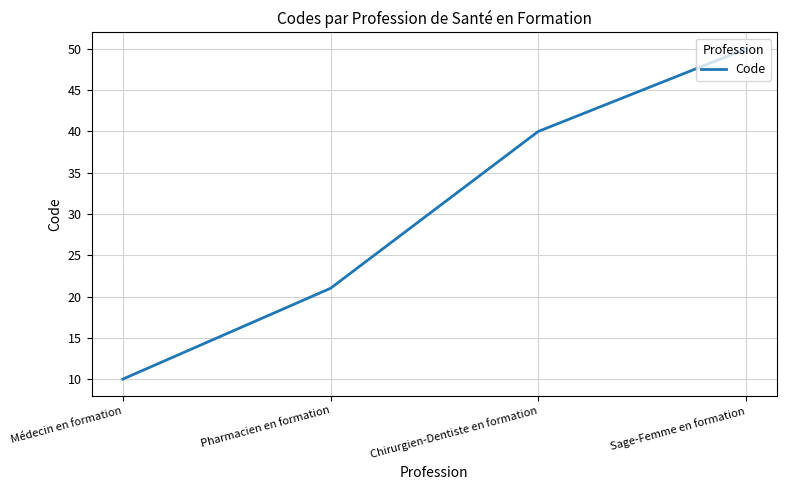

How many values are between 21 and 50?

3